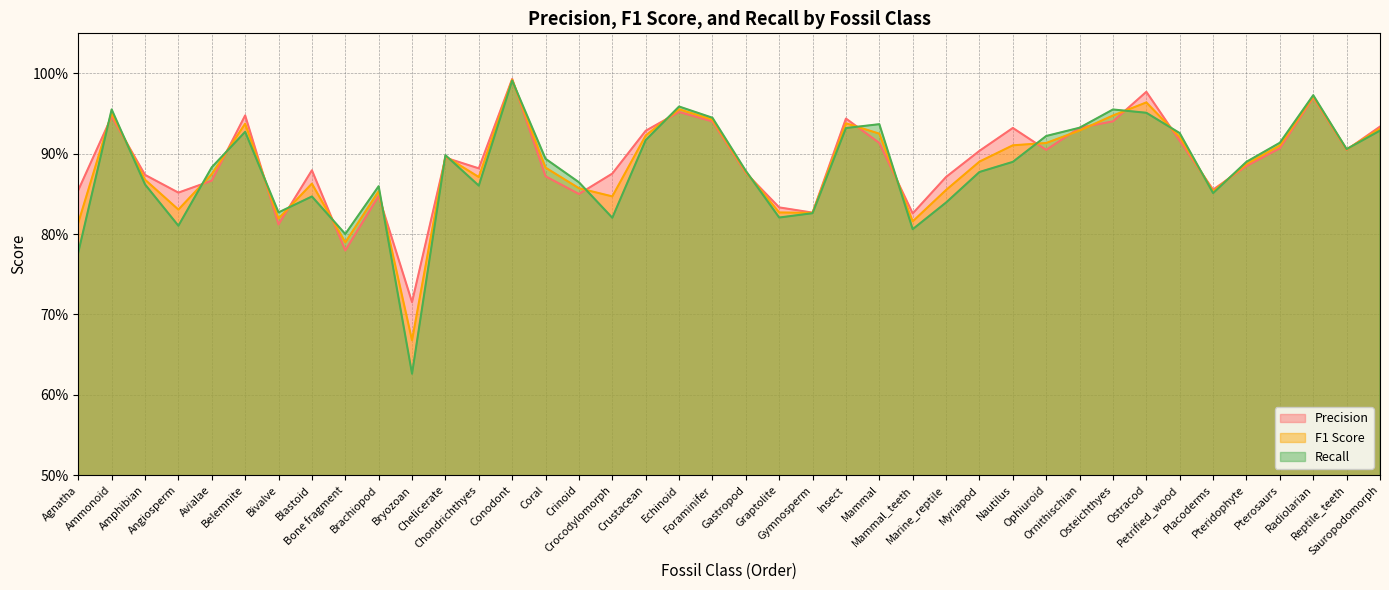

At which category is the sum across all series the highest?

Conodont